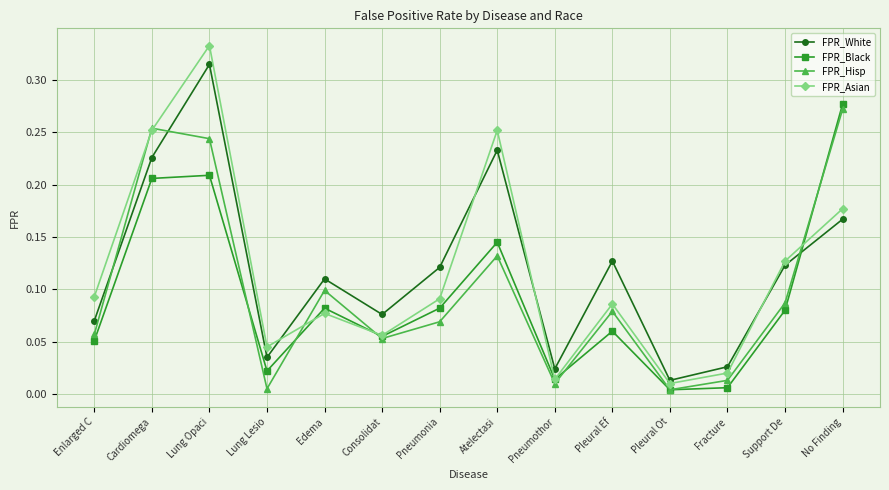

Where is the first local minimum for FPR_Black?

Lung Lesio